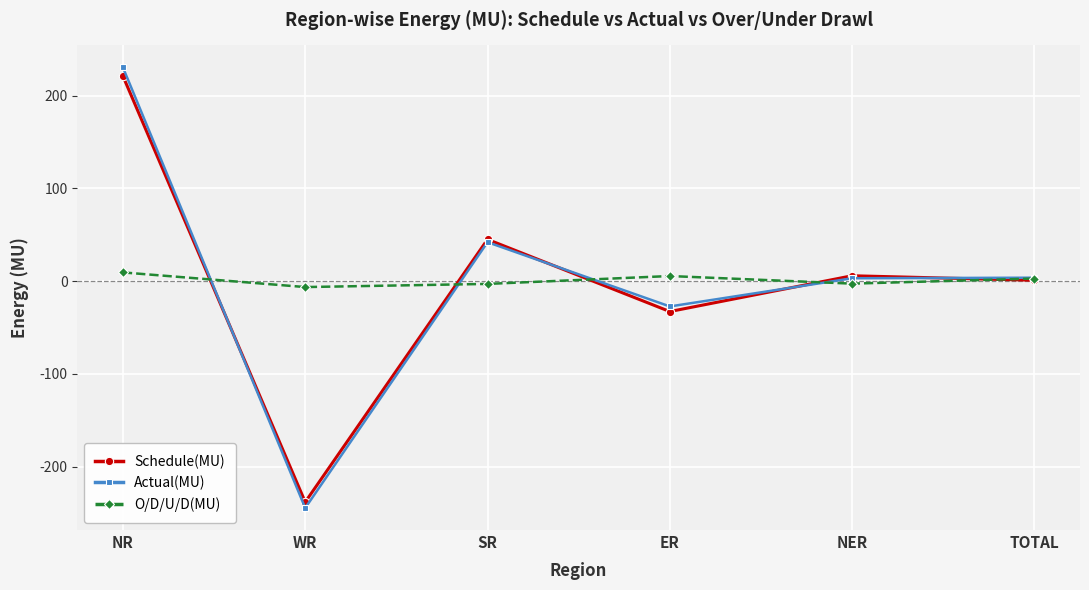

What is the minimum value for Actual(MU)?

-244.7